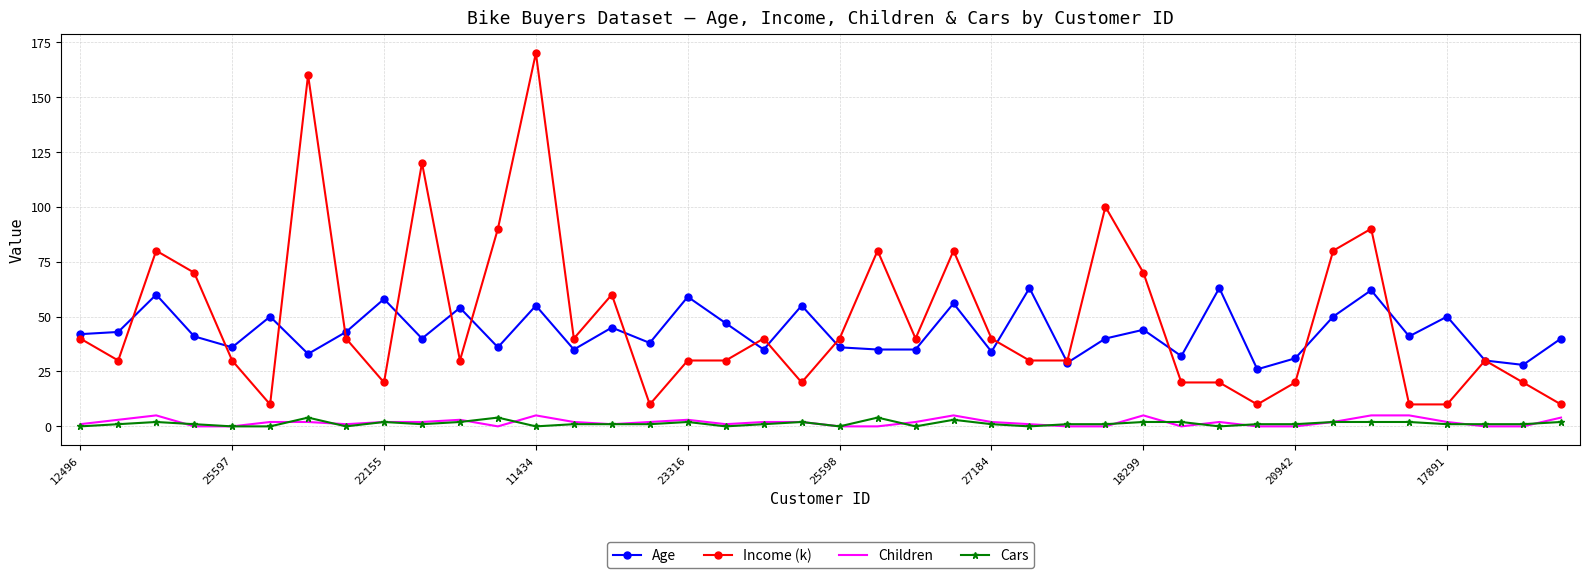

Which series has the largest range (max minus min)?

Income (k)